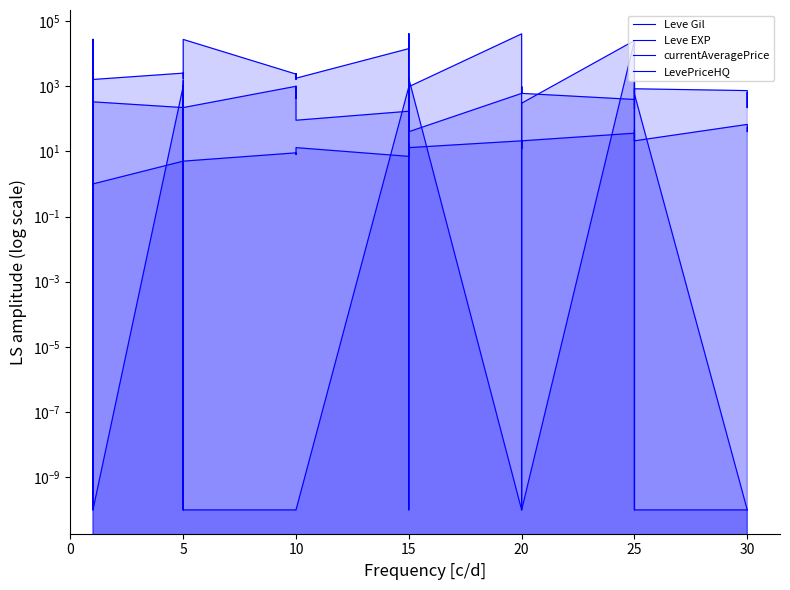

Where do LevePriceHQ and currentAveragePrice first cross each other?

0 and 5